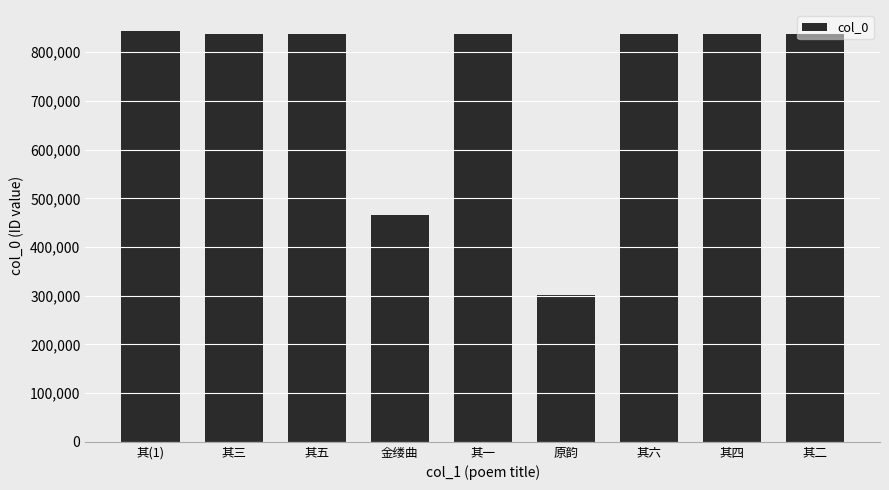

True or false: the data shows 837145 at 其五.

True